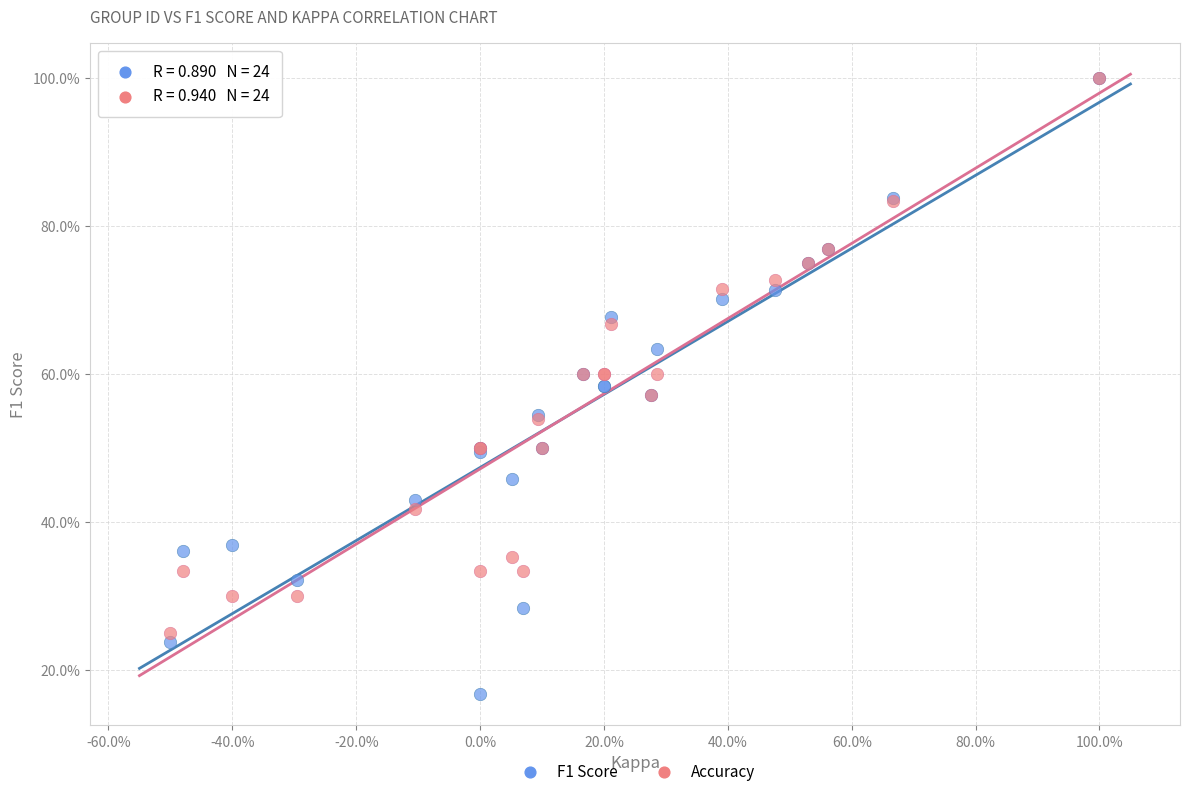

What are all the series names shown in the legend?

F1 Score, Accuracy